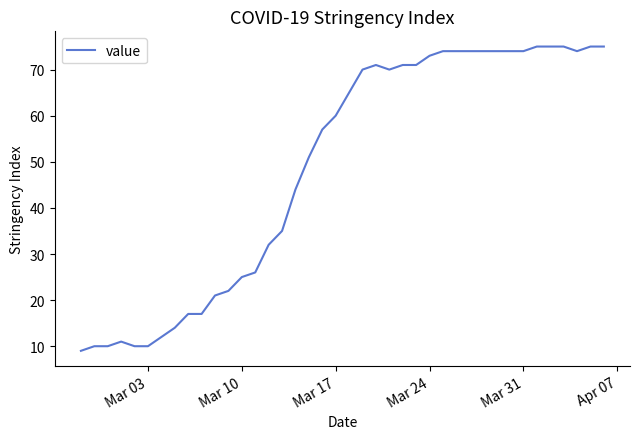

What is the maximum value shown in the chart?

75